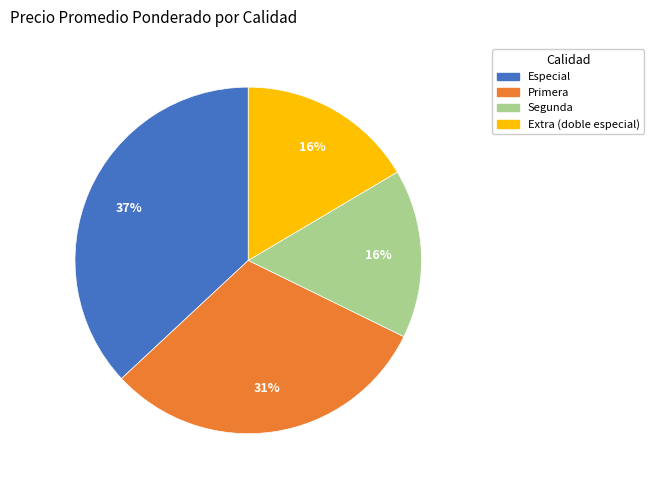

Count the number of slices in the pie.

4